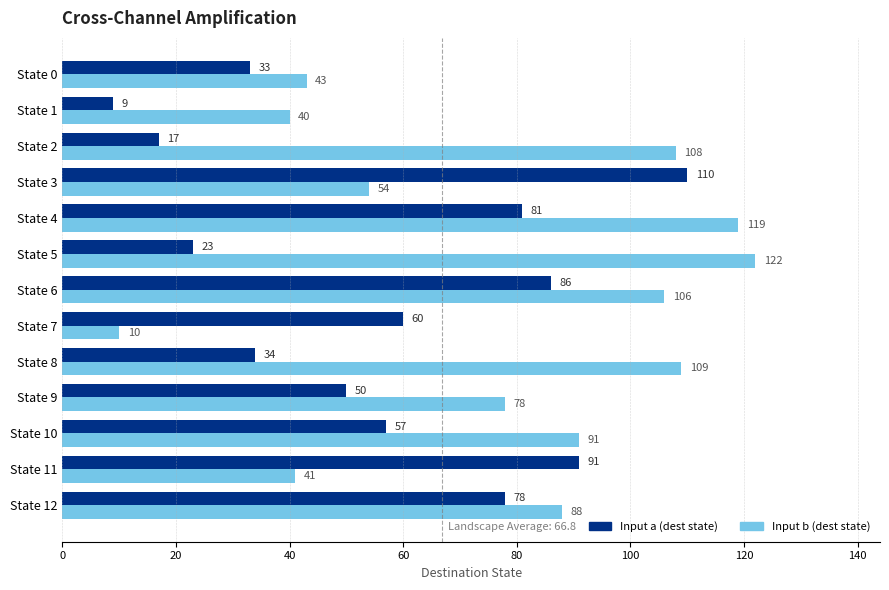

What is the spread (max minus min) of values at State 7?

50